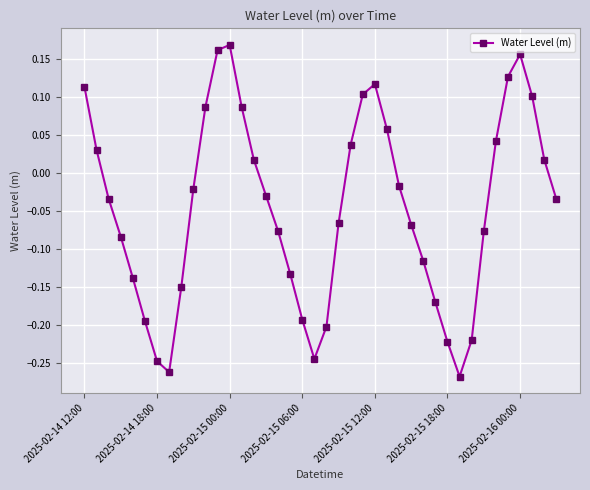

What is the difference between the maximum and minimum values?

0.4